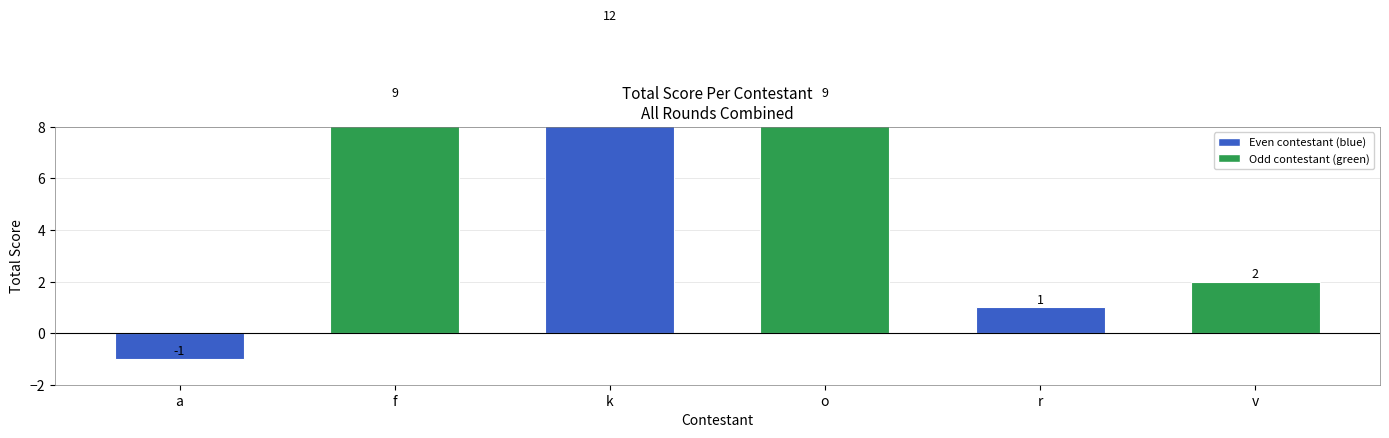

What is the difference between the values at o and a?

10